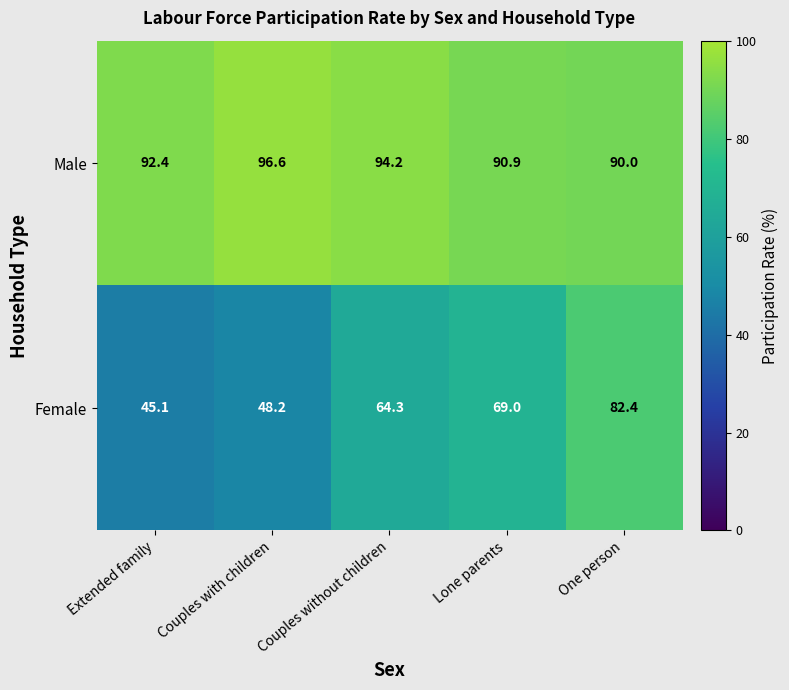

What is the approximate value of Male at Lone parents?

90.9